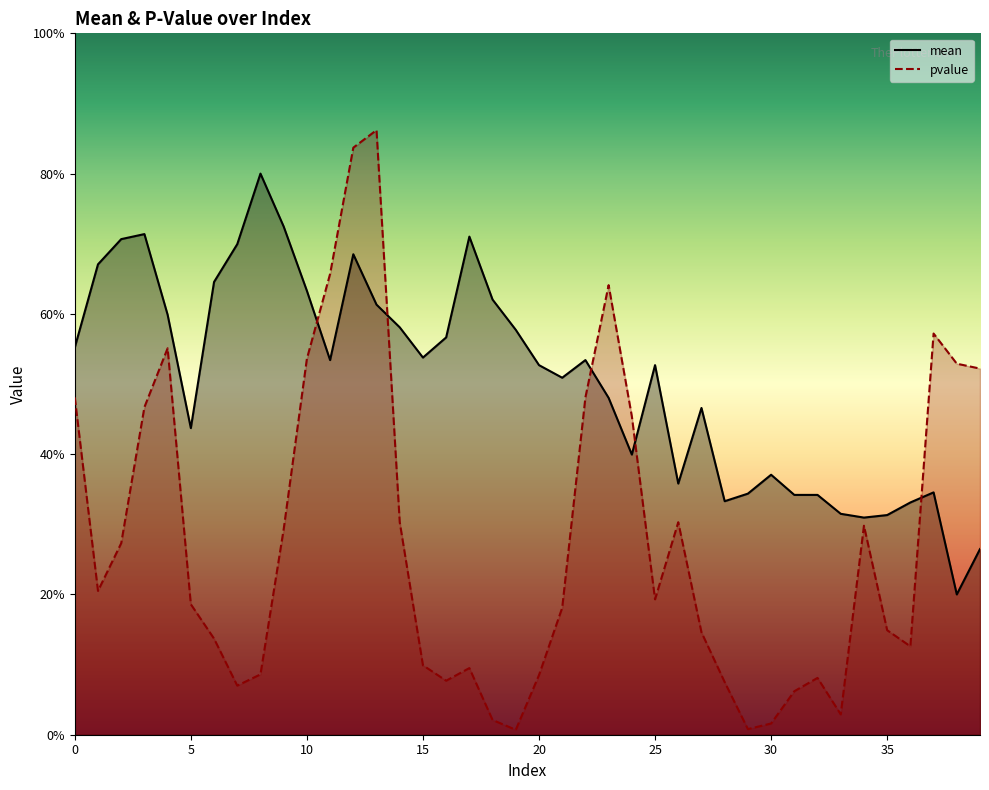

True or false: pvalue has more than 1 points higher than both neighbors.

True